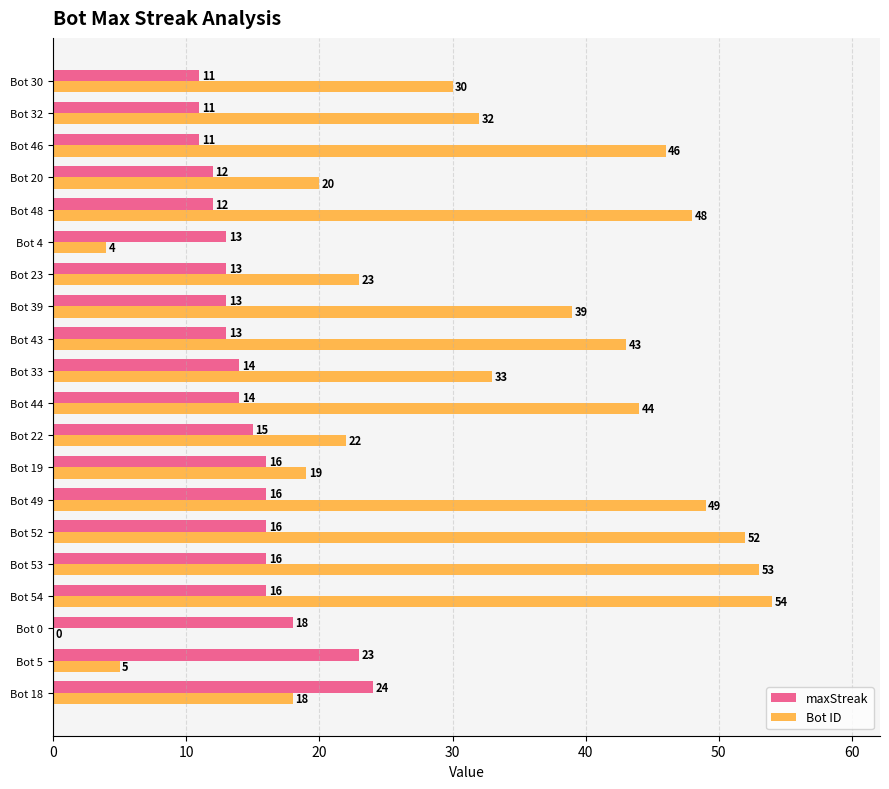

Is it true that maxStreak equals 18 at Bot 4?

False